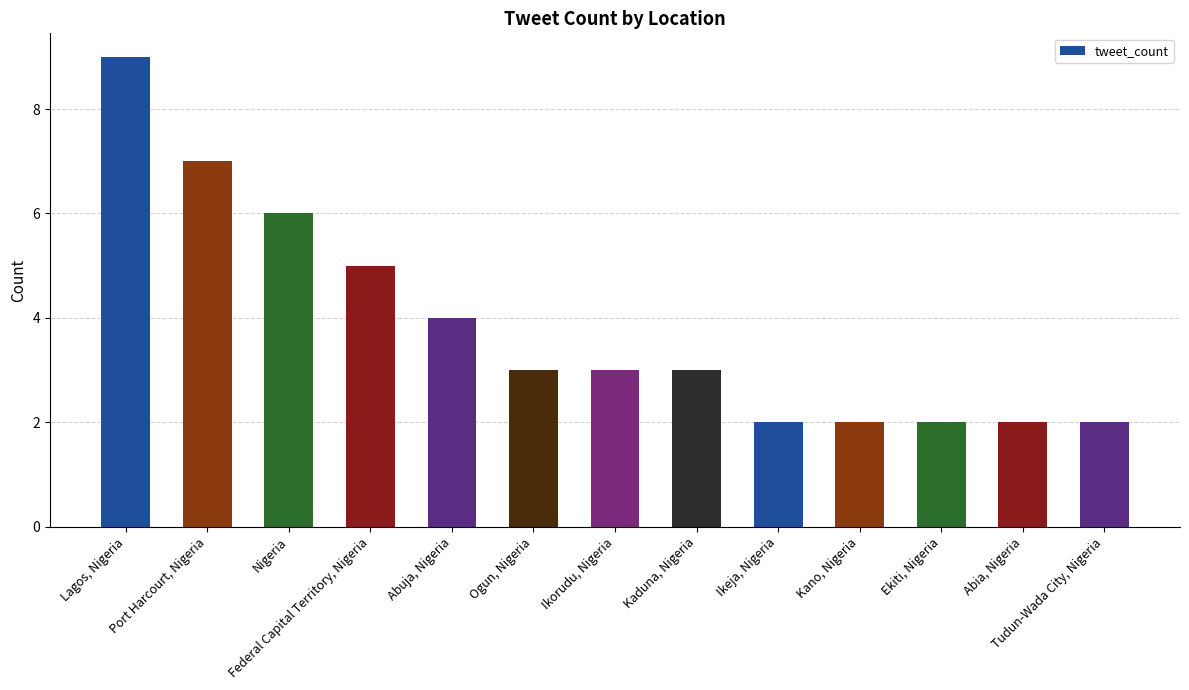

Are the bars horizontal?

No